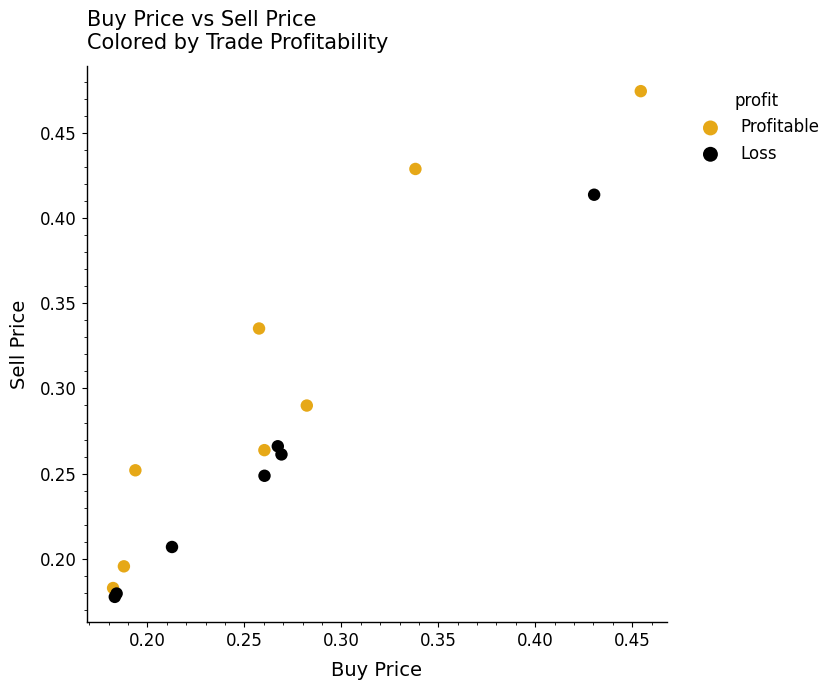

Which series has the largest Y range (max minus min)?

Profitable